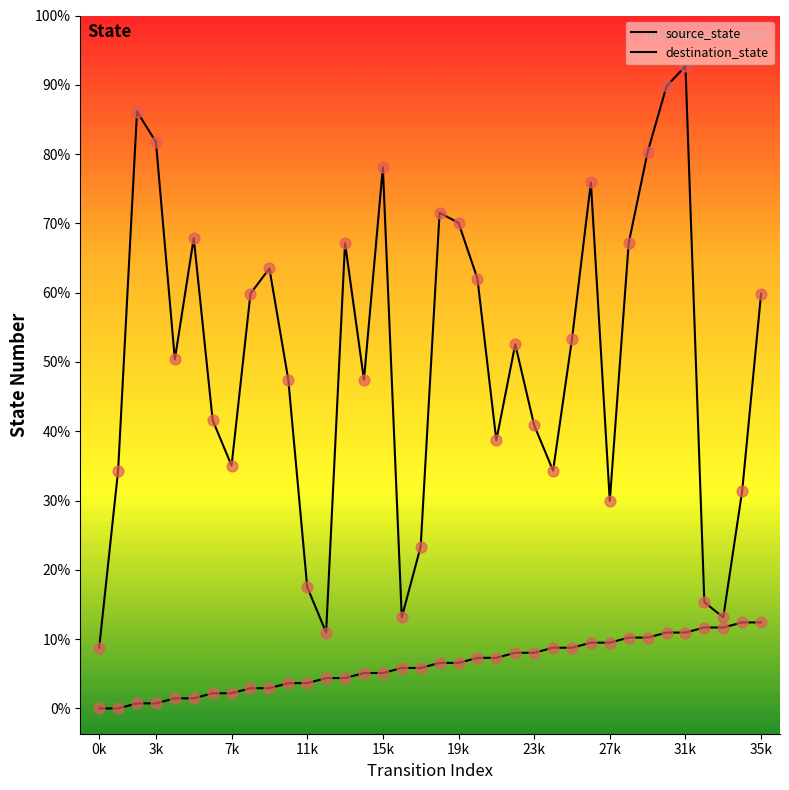

Which series has the widest spread of Y values?

destination_state